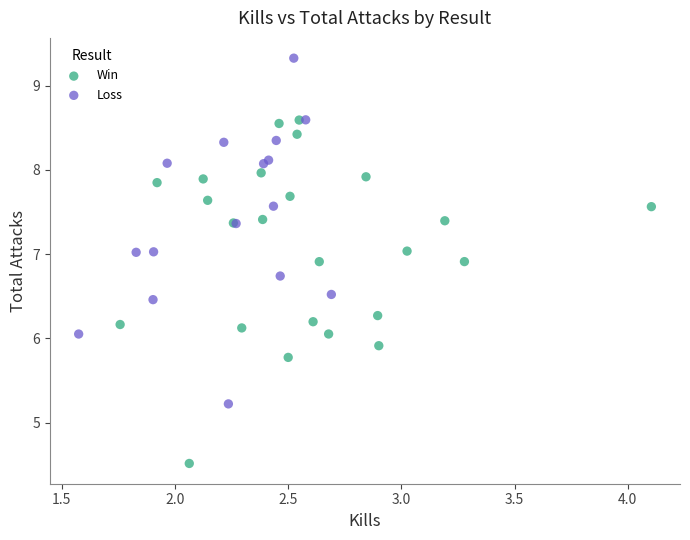

Which series contains the highest Y value?

Loss